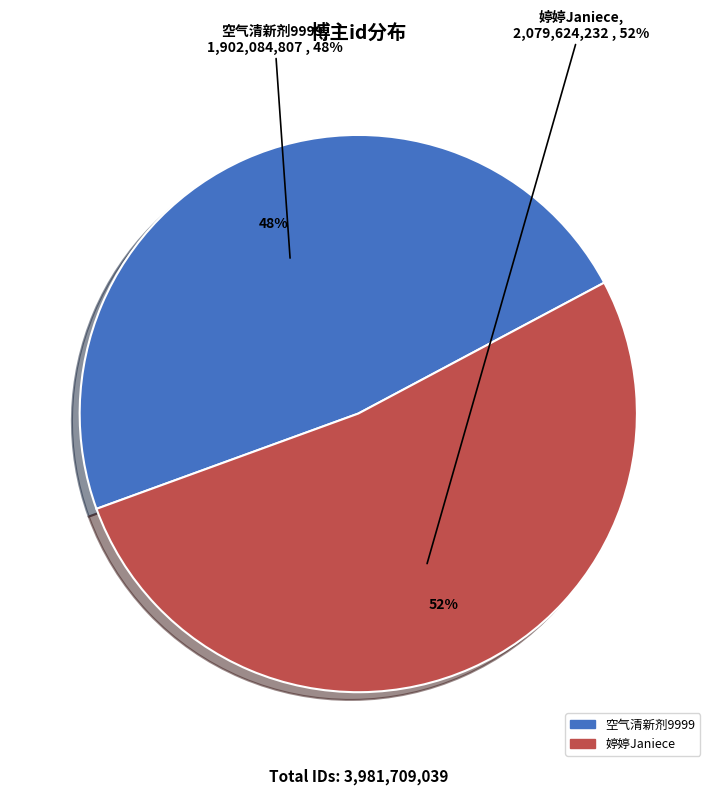

The 婷婷Janiece slice represents 41% of the pie. True or false?

False